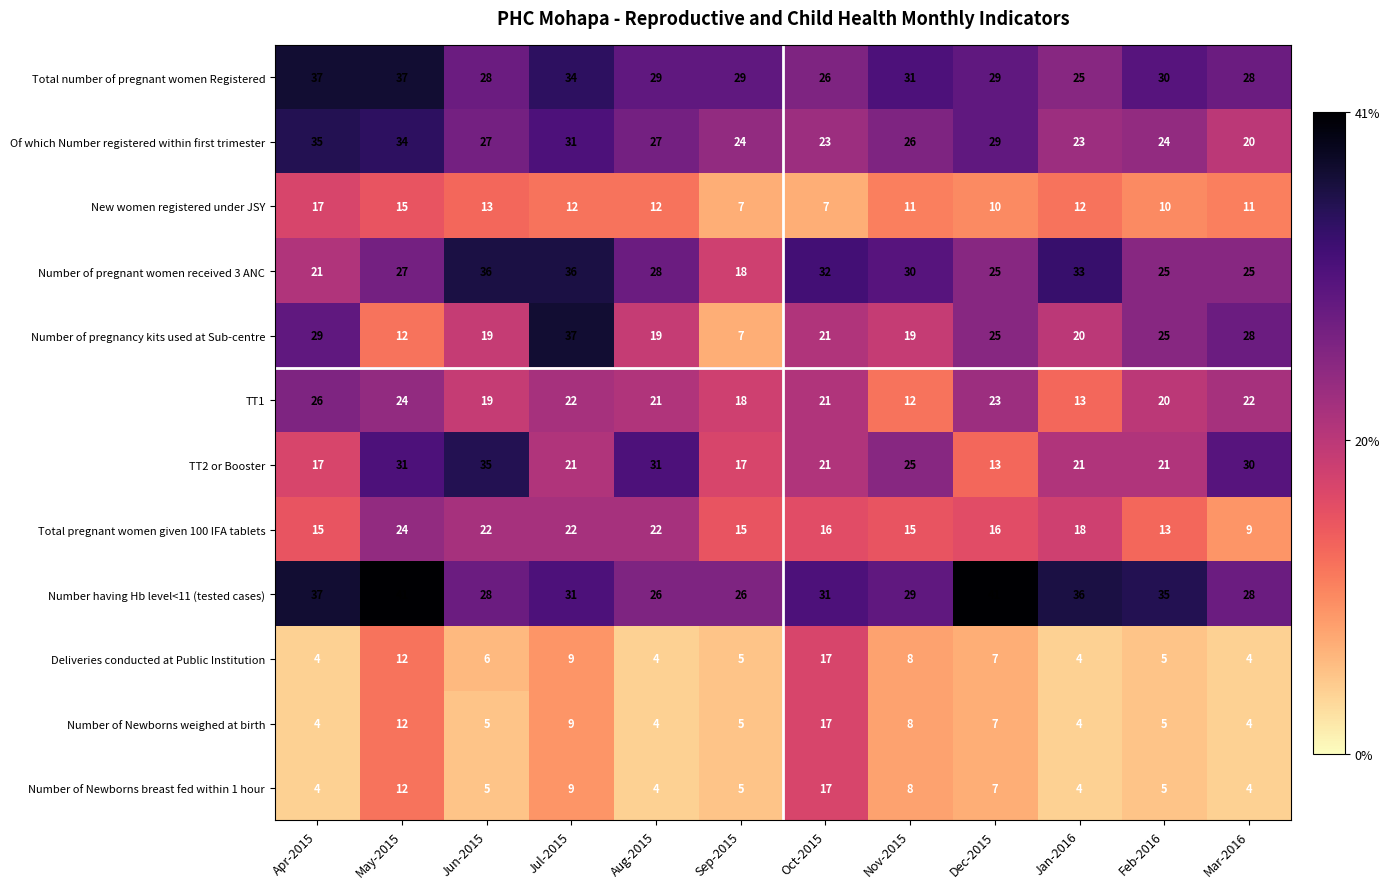

Which series has the largest range (max minus min)?

Number of pregnancy kits used at Sub-centre